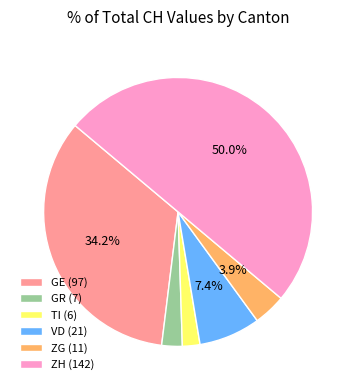

Which has a higher value, GE (97) or TI (6)?

GE (97)